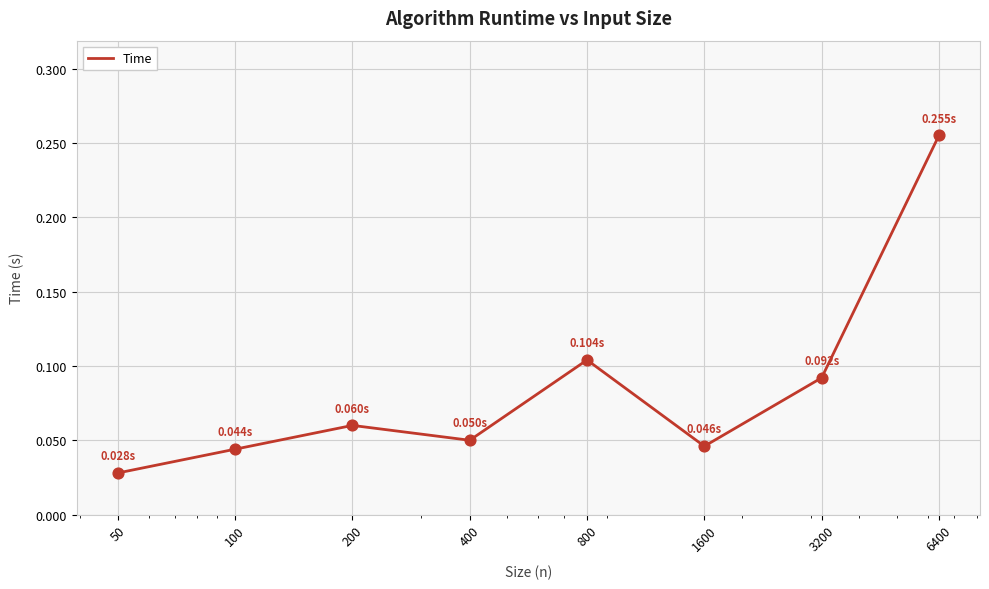

What is the sum of all values?

0.7